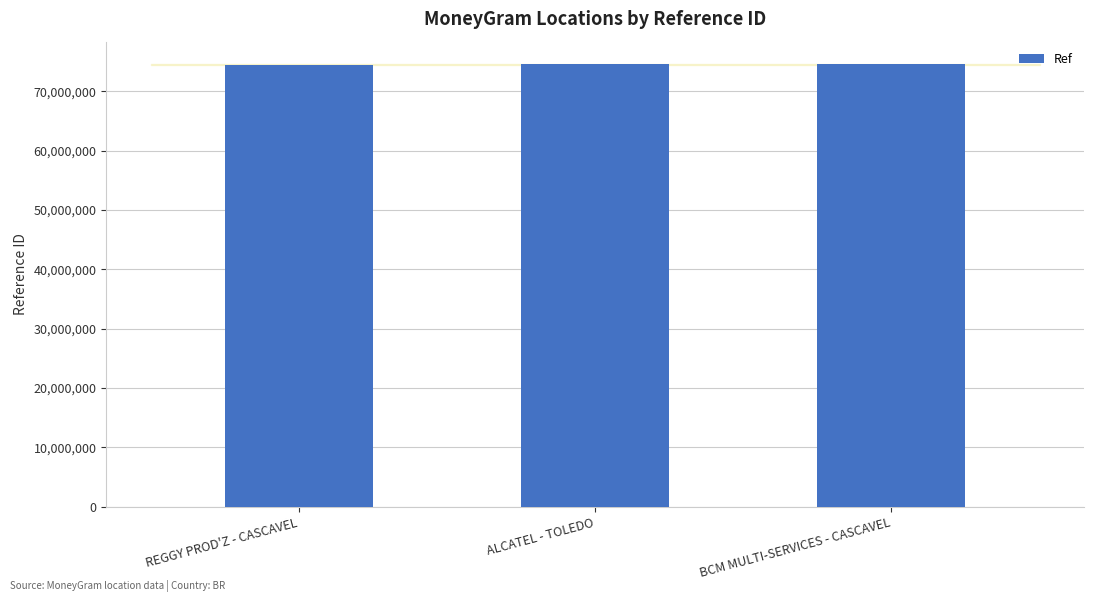

What is the minimum value shown in the chart?

74444883